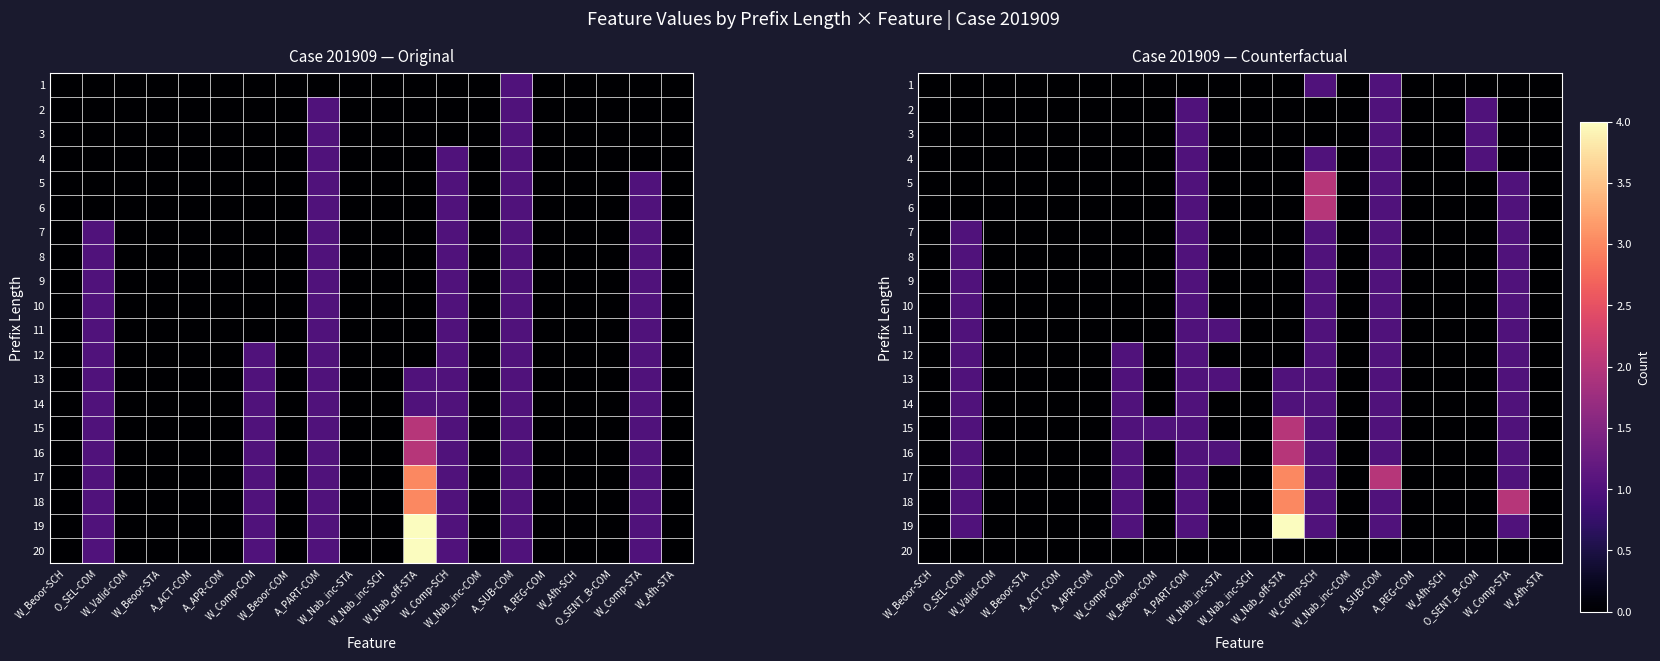

Count the 7 values in the range 0 to 1.

20